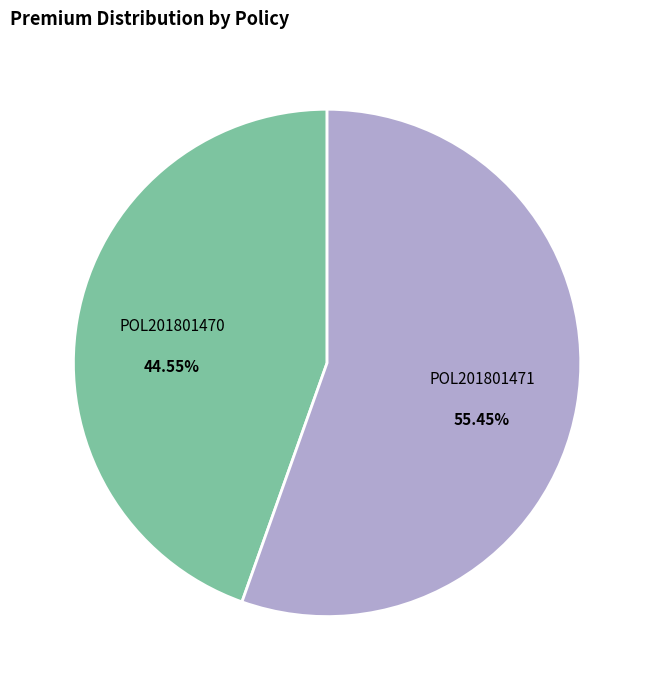

What percentage is the POL201801470 slice, to the nearest percent?

45%